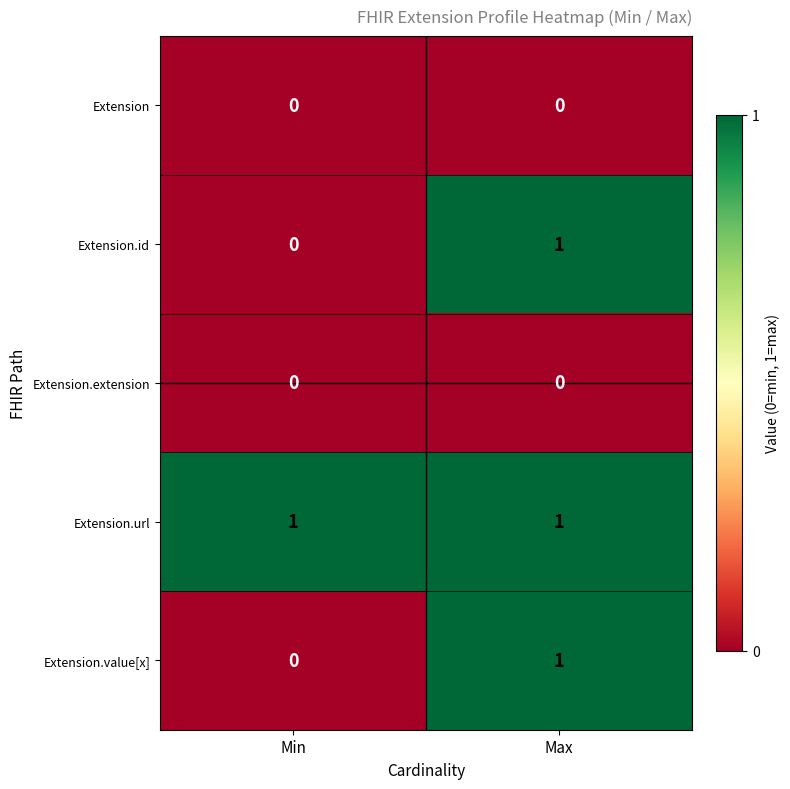

Which category has the lowest value in the Extension.value[x] series?

Min